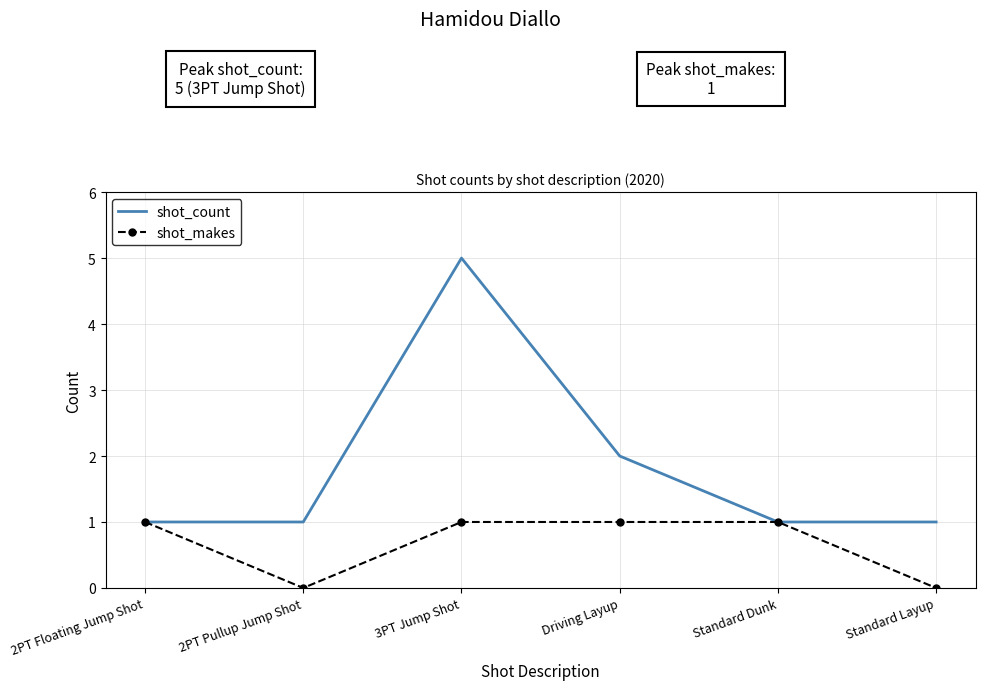

What is the average value of the shot_makes series?

1